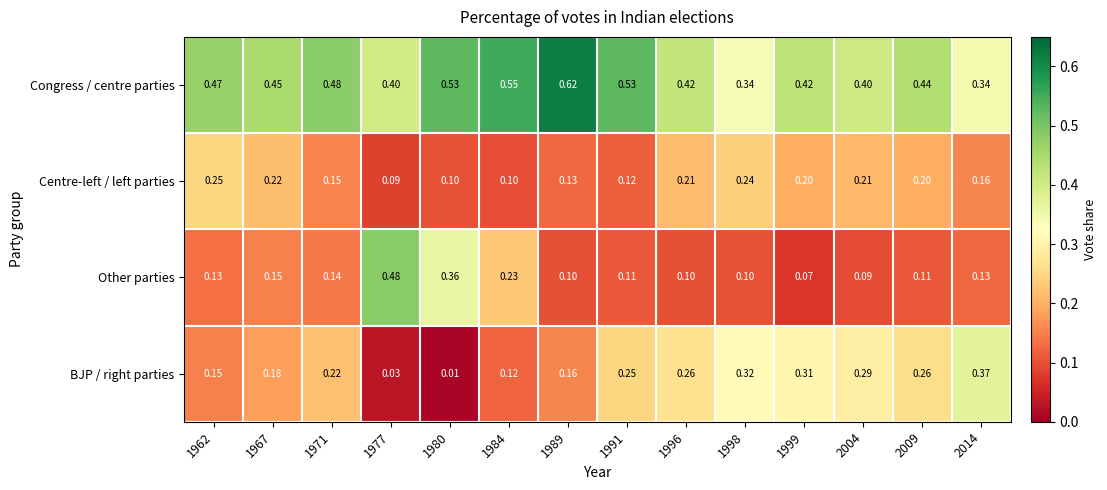

Rank the series at 2014 from highest to lowest value.

BJP / right parties, Congress / centre parties, Centre-left / left parties, Other parties